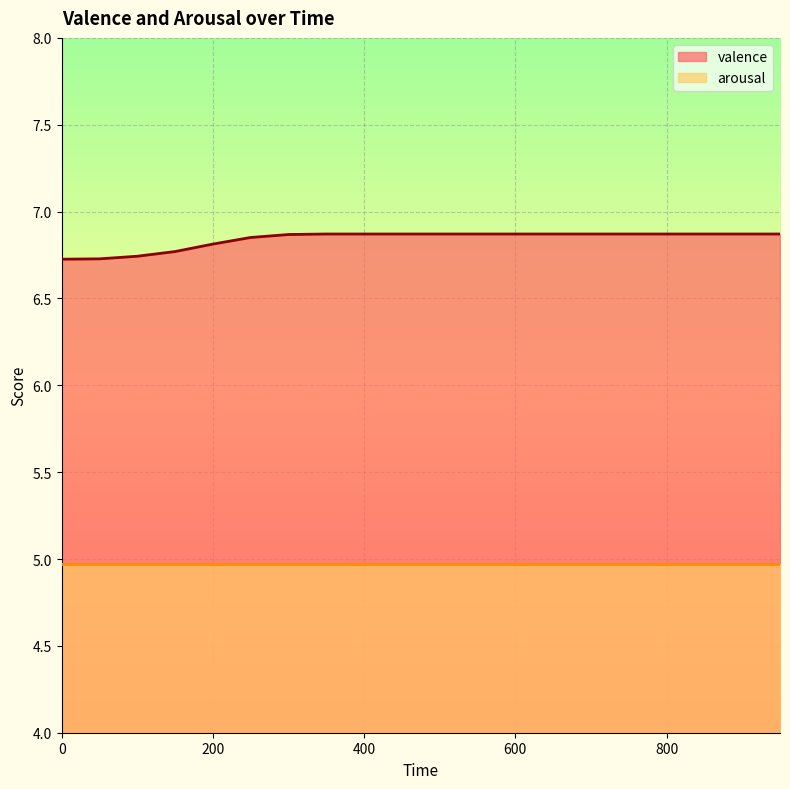

Approximately how many times larger is the value at 950 compared to 850?

1.0